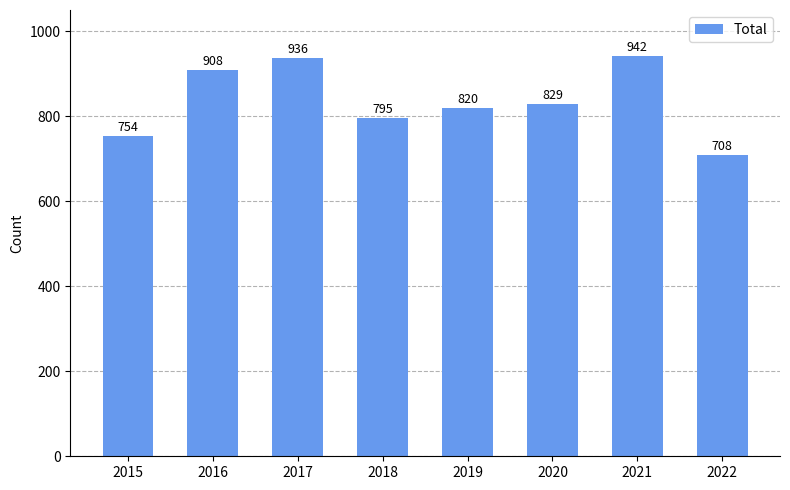

What is the sum of the values at 2019 and 2022?

1528